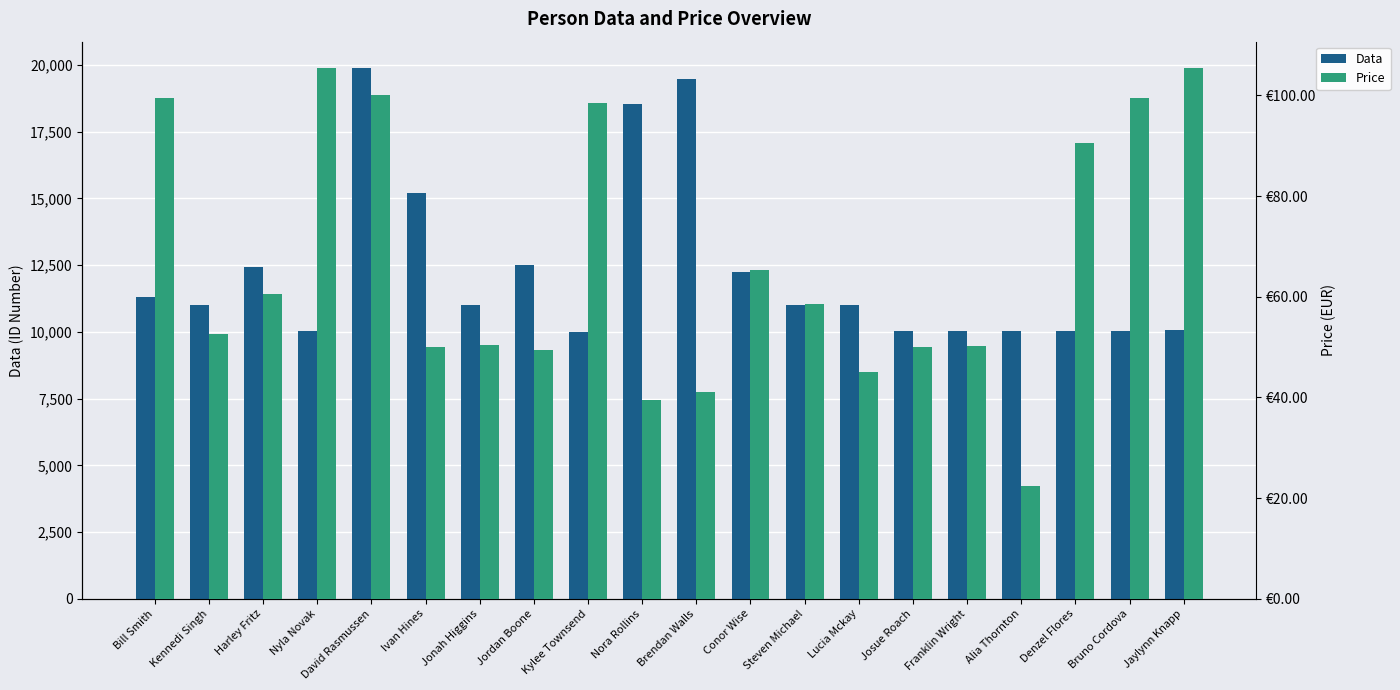

How many values in the Price series are below 58?

10